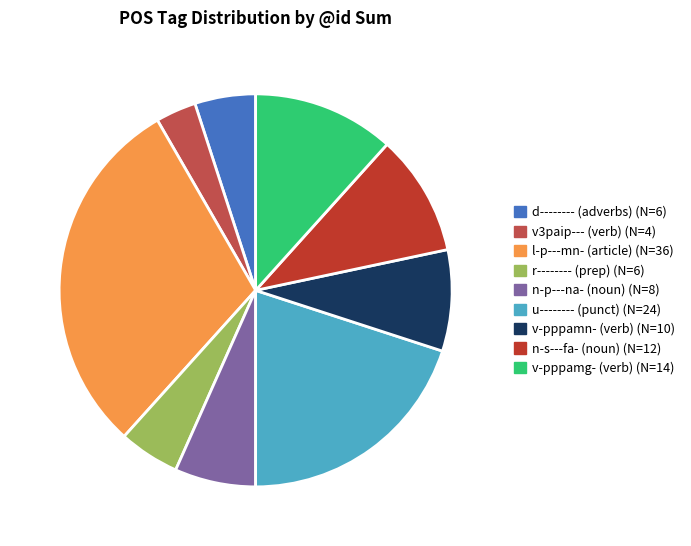

Is there a majority slice in this chart?

No